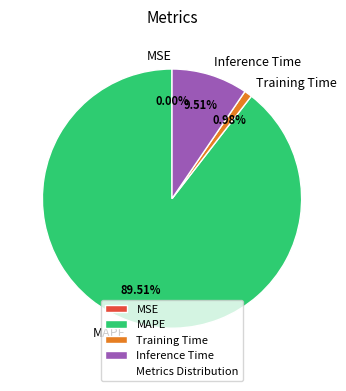

What is the majority slice?

MAPE